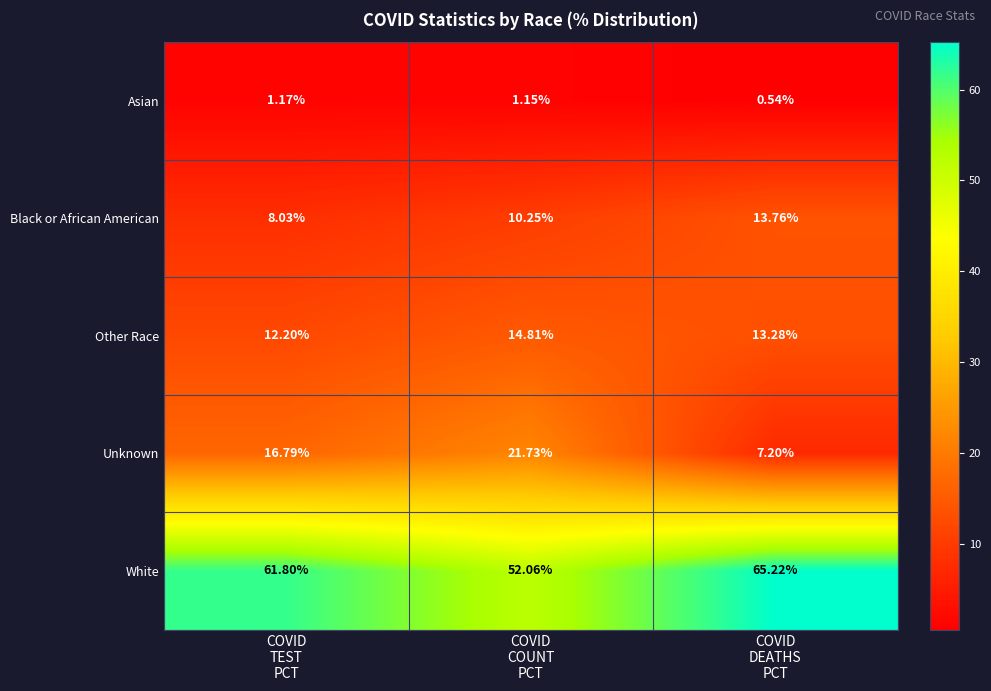

Which series changed the most between COVID
TEST
PCT and COVID
DEATHS
PCT?

Unknown